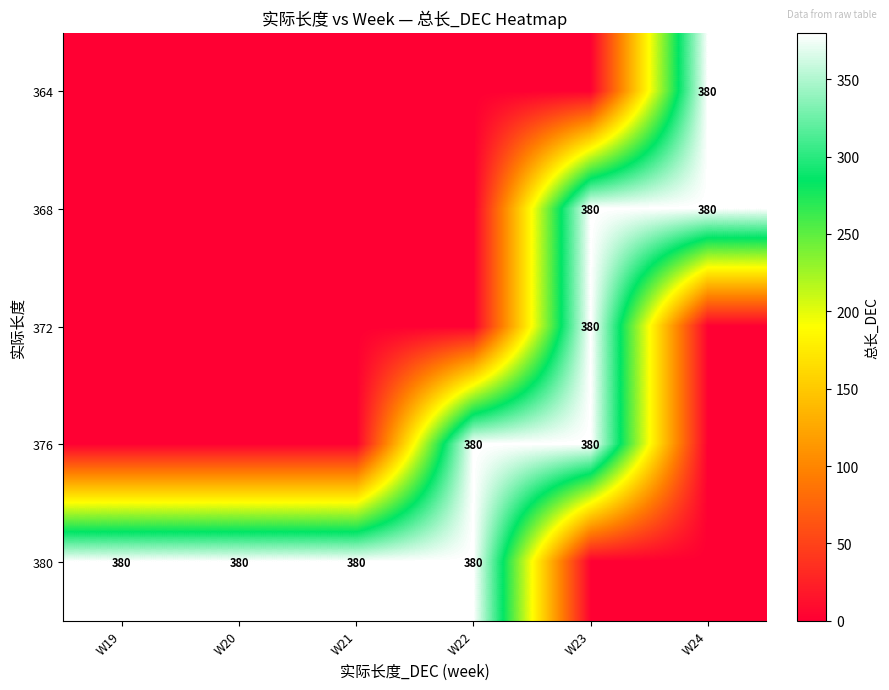

Is it true that 368 equals 380 at W23?

True